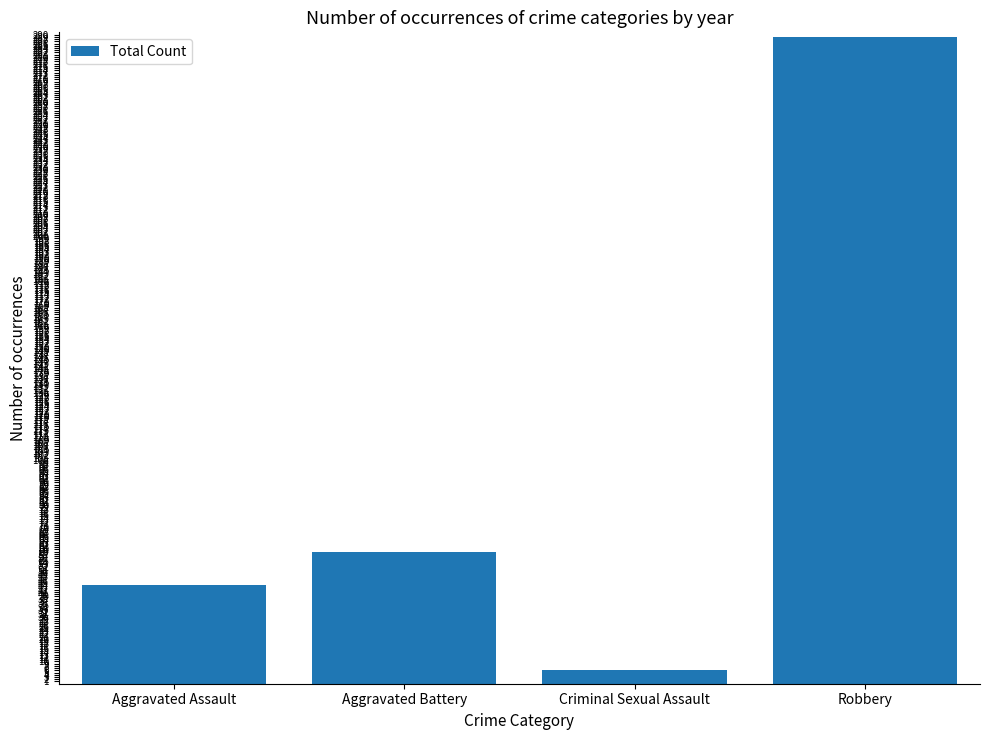

What is the difference between the second highest and second lowest values?

15